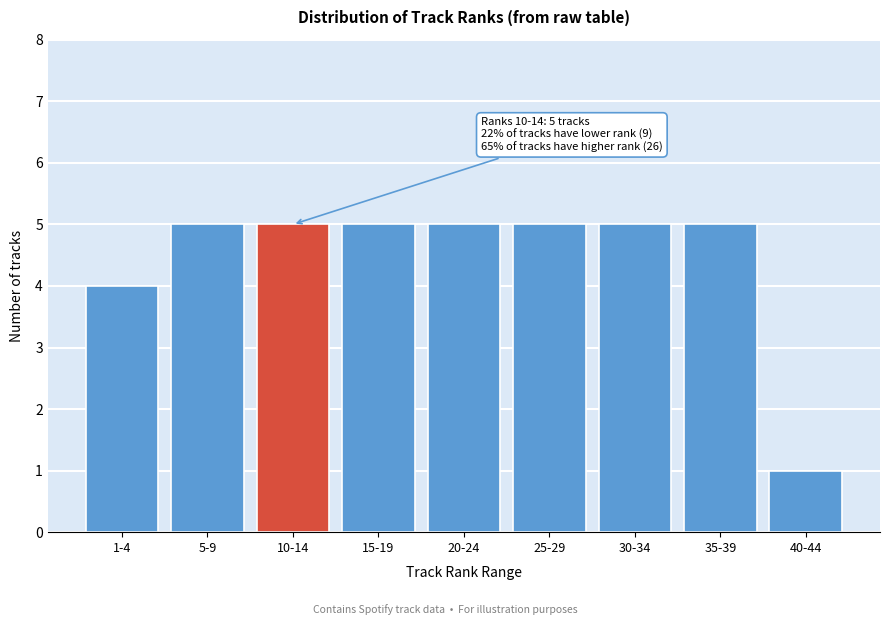

Reading right to left, what are all the values shown in this chart?

1	5	5	5	5	5	5	5	4